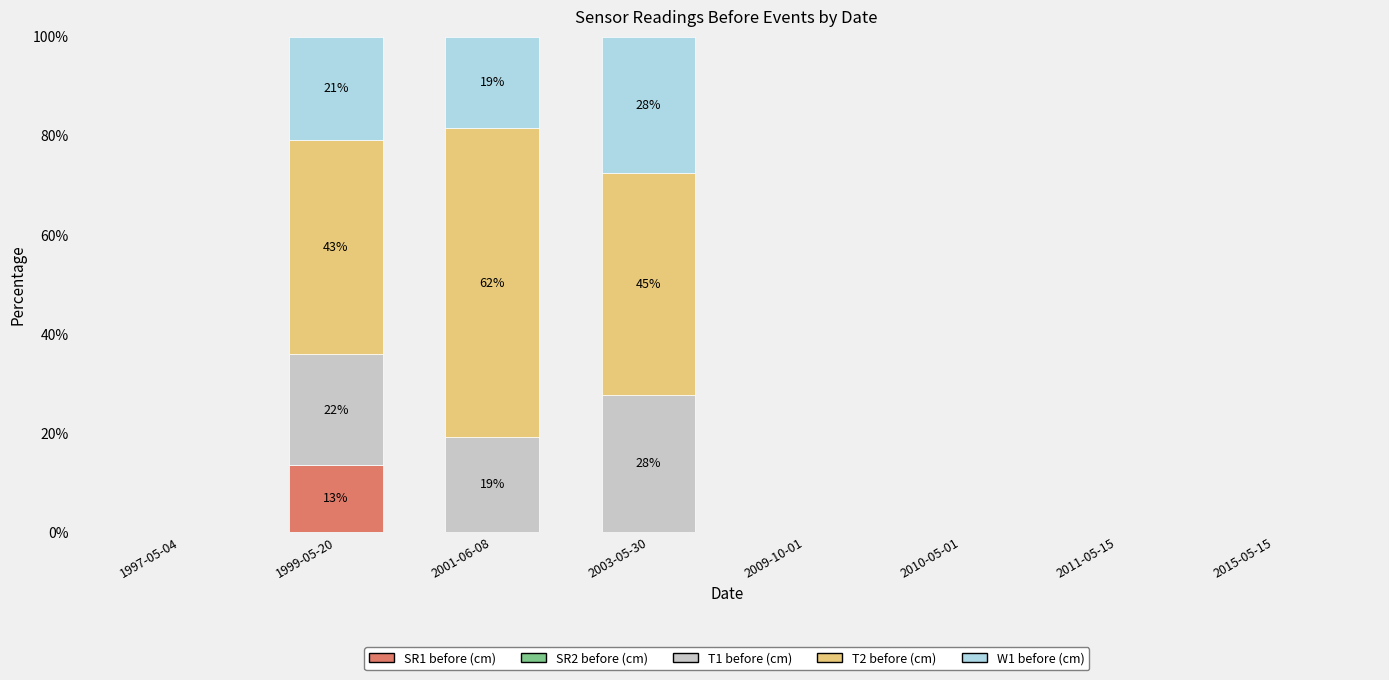

Count the number of data series in this chart.

4